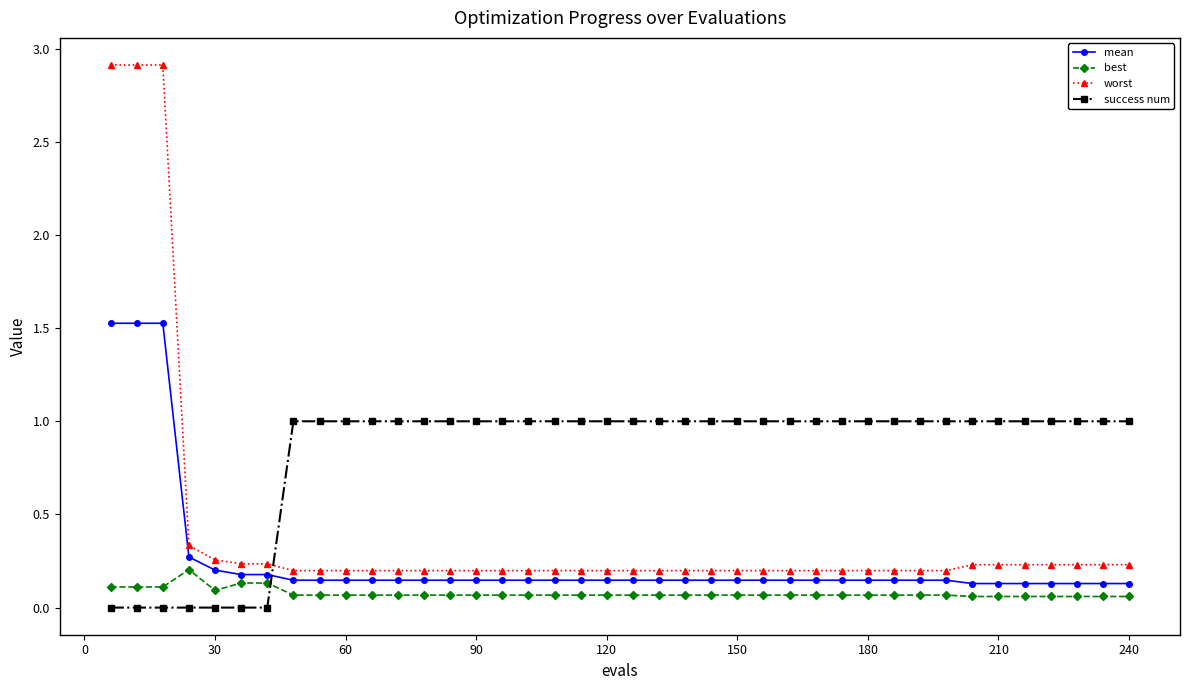

Which series has the largest total across all categories?

success num